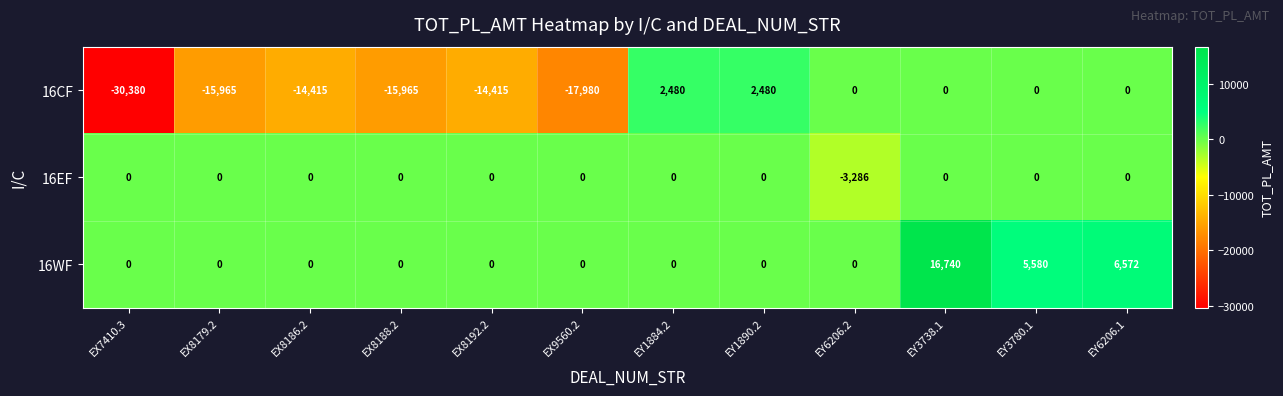

At how many categories does at least one series exceed 5016?

3